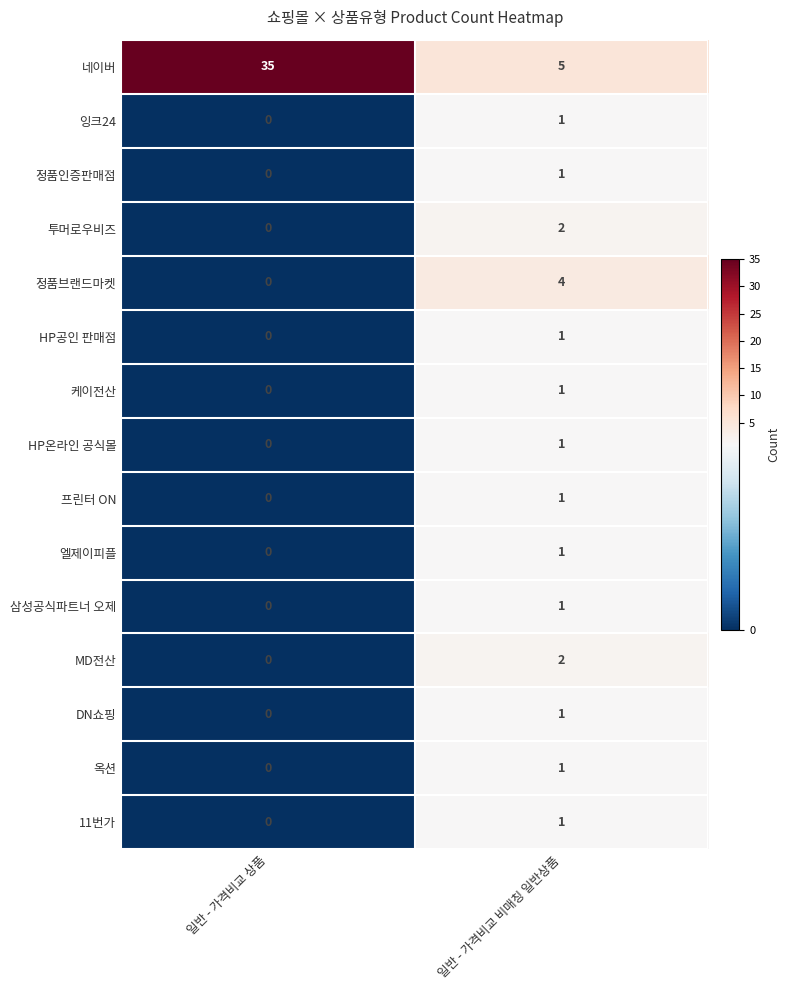

At how many categories does at least one series exceed 14?

1